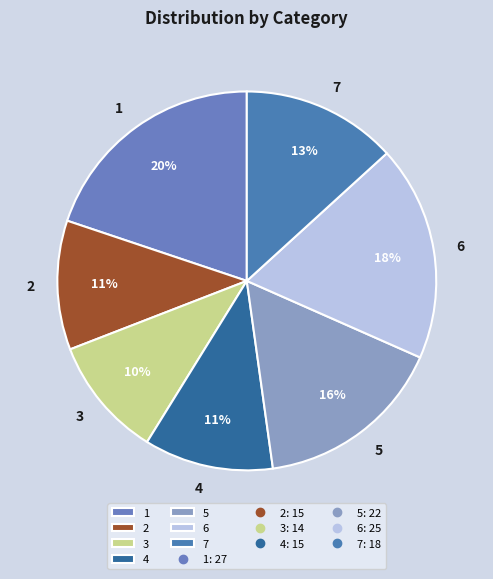

Do 4 and 6 together represent more than half of the pie?

No